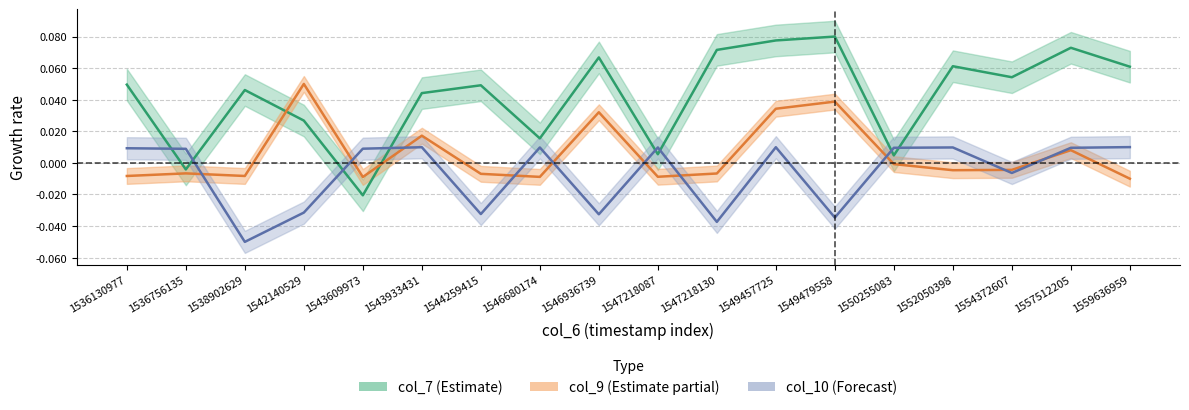

How many lines are shown in the chart?

3